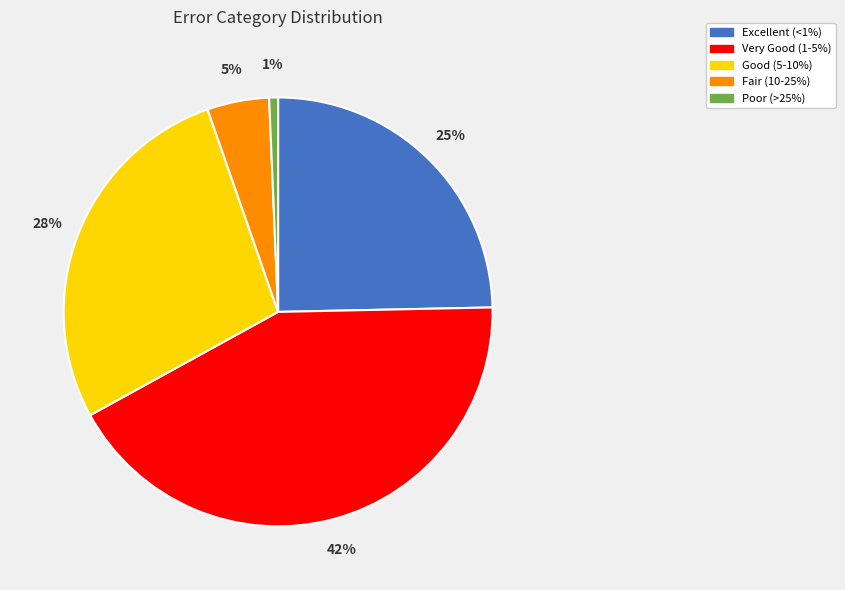

To the nearest percent, what percentage of the pie is Excellent (<1%)?

25%